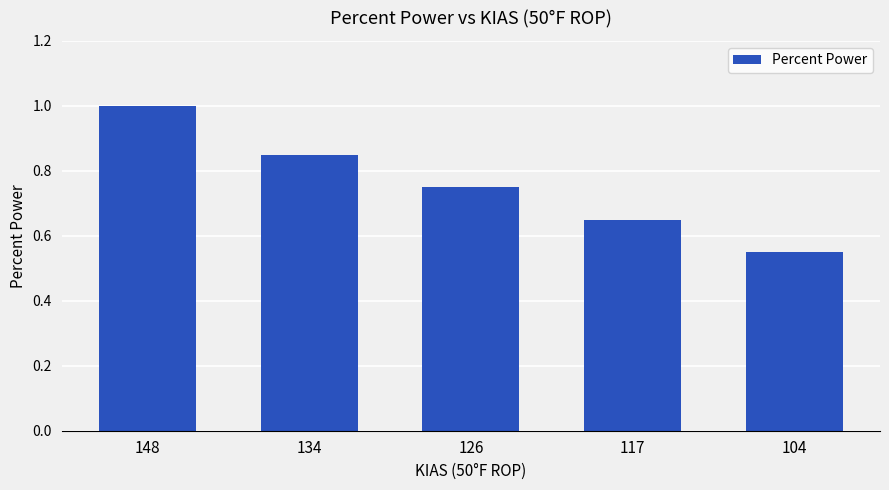

What is the sum of the values at 104 and 117?

1.2